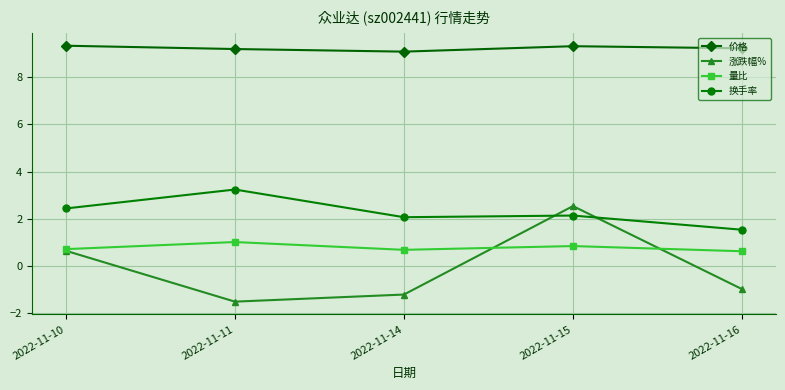

At which category is the sum across all series the highest?

2022-11-15